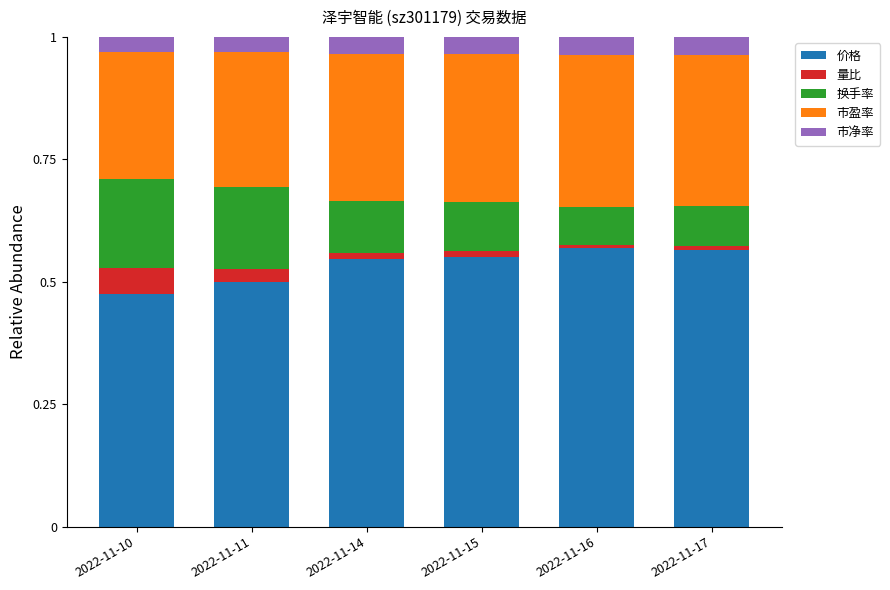

The value of 价格 at 2022-11-11 is 0.7. True or false?

False